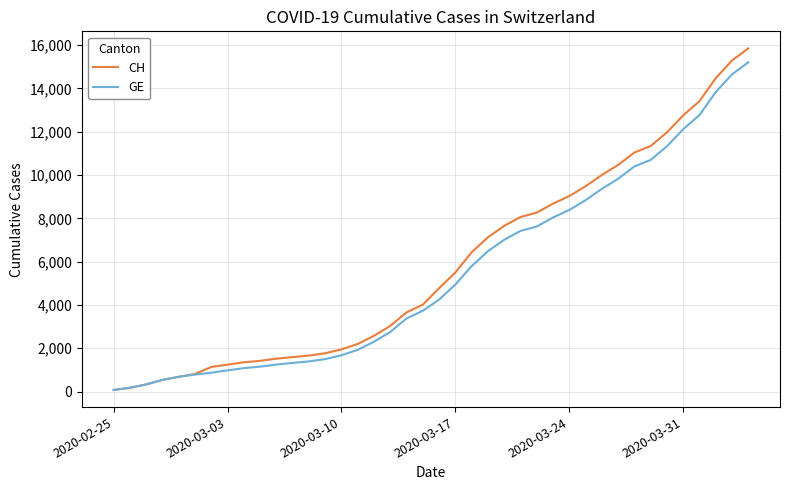

Which series has the widest spread of values?

CH